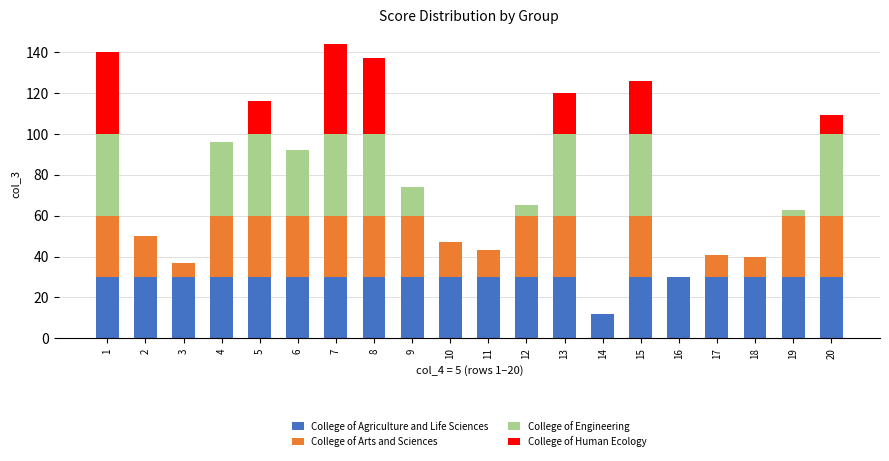

Are the bars horizontal?

No